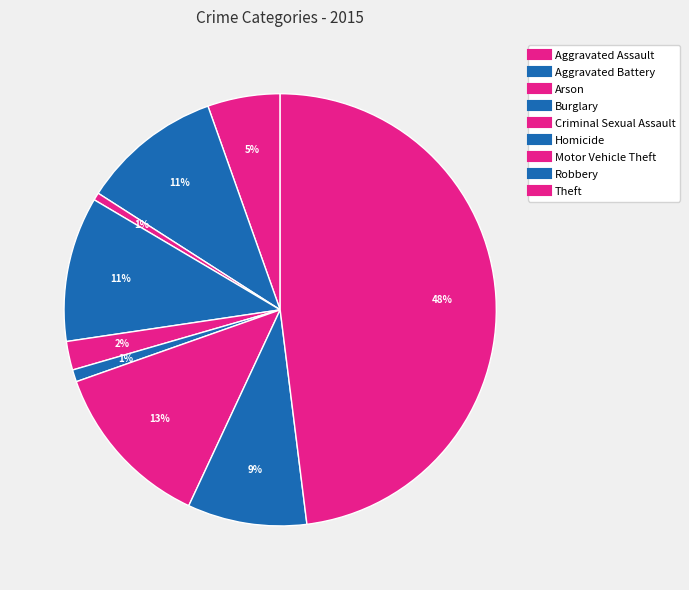

How many segments does this pie chart have?

9